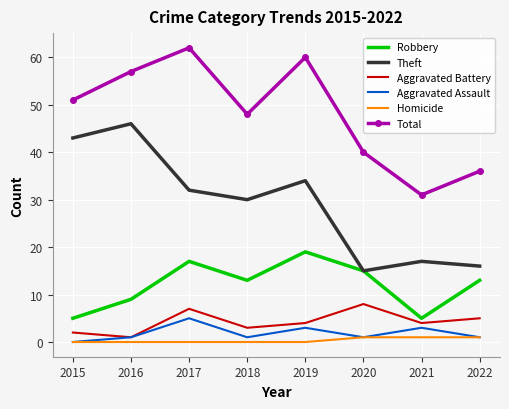

True or false: Homicide and Total cross at least once.

False